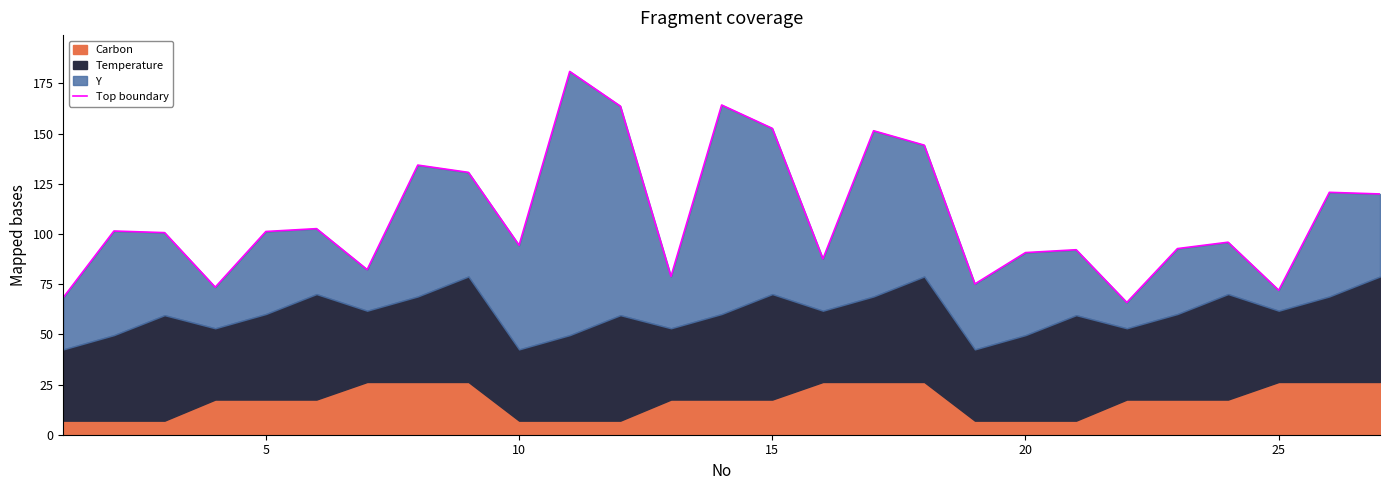

What is the minimum value shown in the chart?

65.9